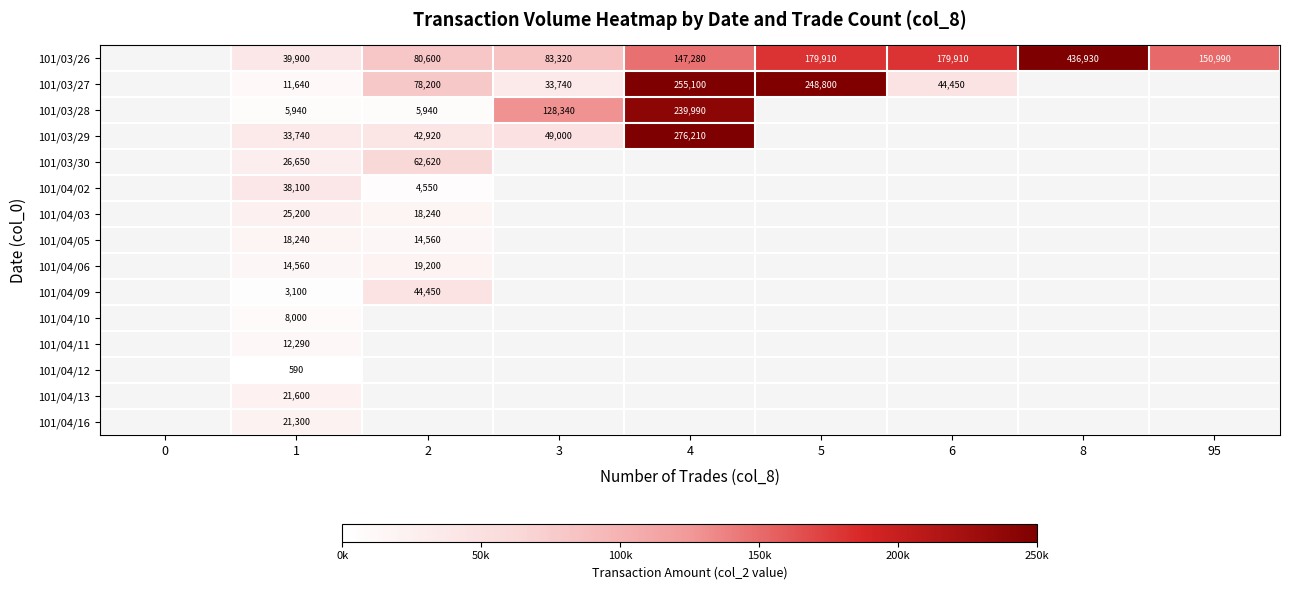

At how many categories does at least one series exceed 379096?

1